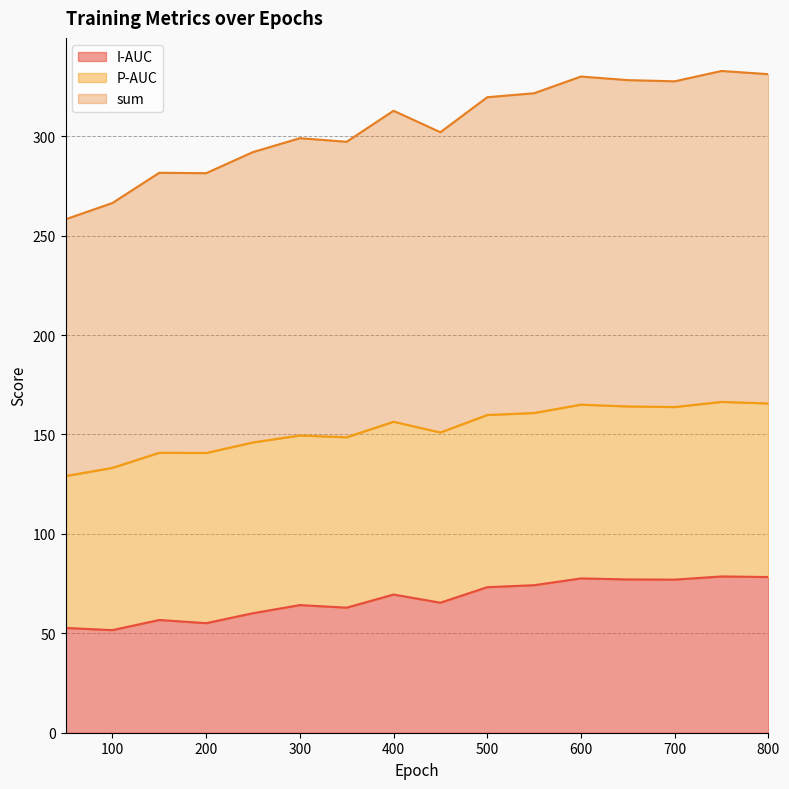

Which series changed the most between 100 and 200?

sum